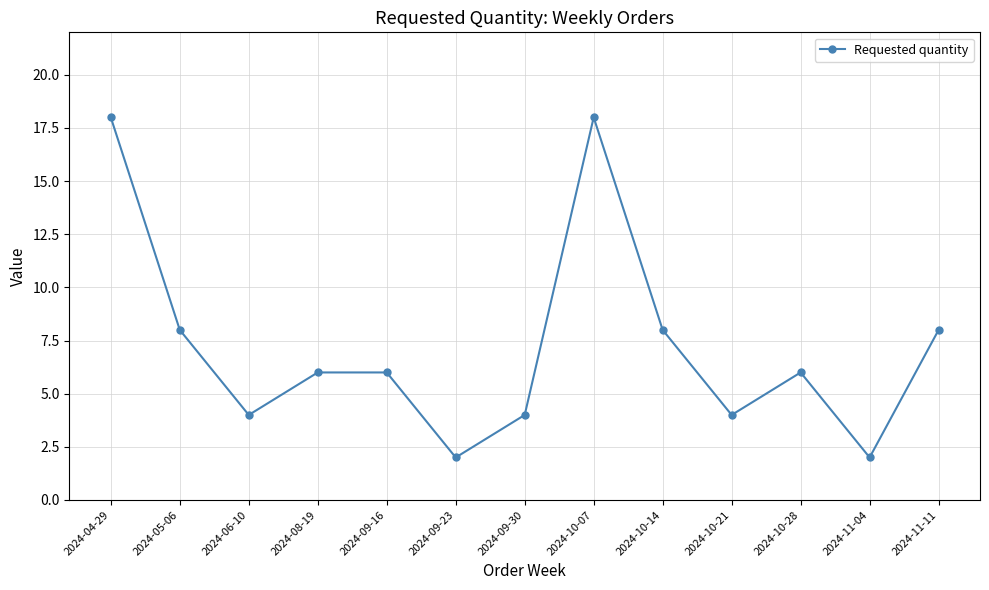

What is the value of the 13th point from the left?

8